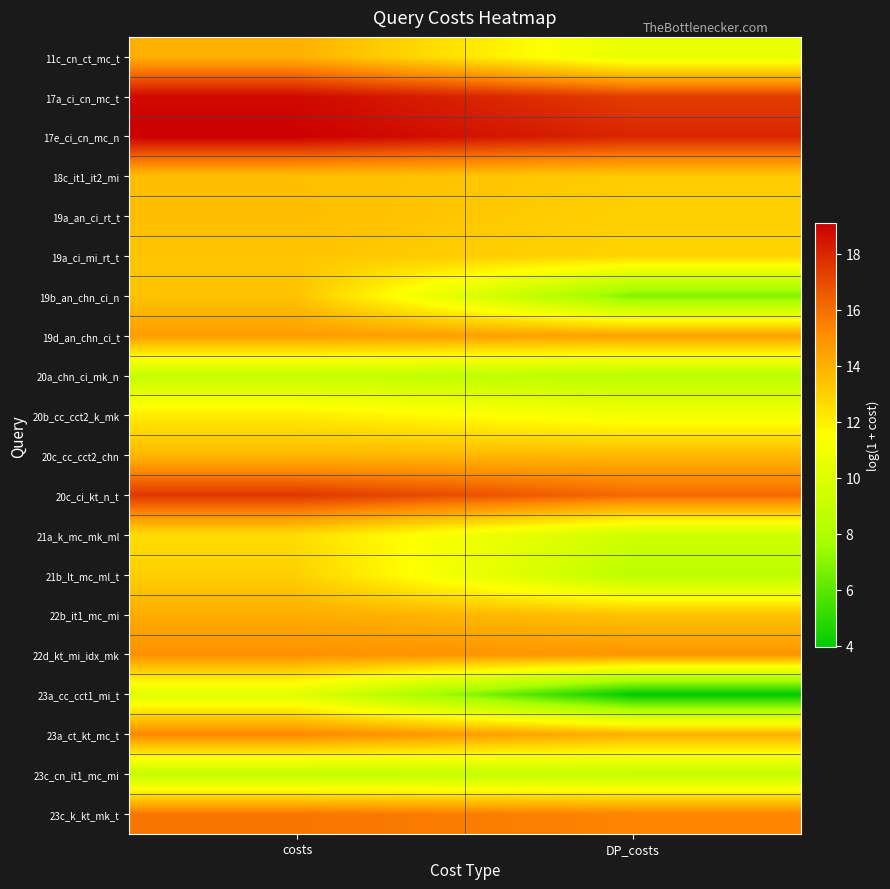

At which category is the sum across all series the highest?

costs